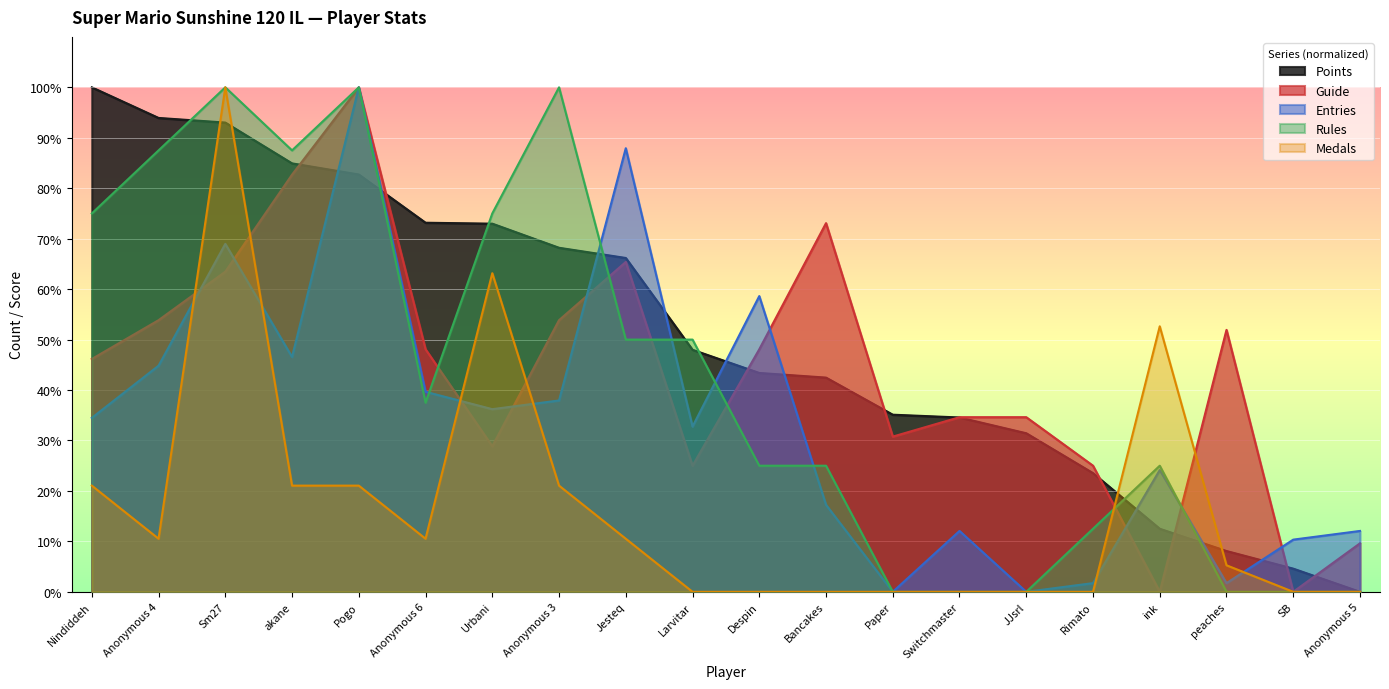

Between JJsrl and Jesteq, which is larger?

Jesteq